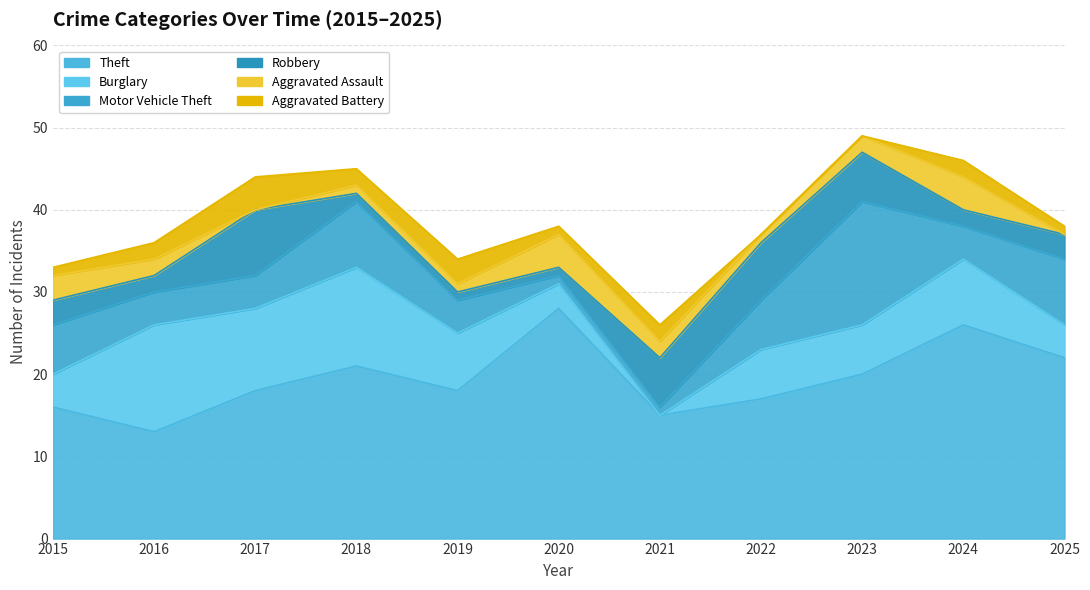

What is the difference between the maximum and minimum values in the Aggravated Assault series?

4